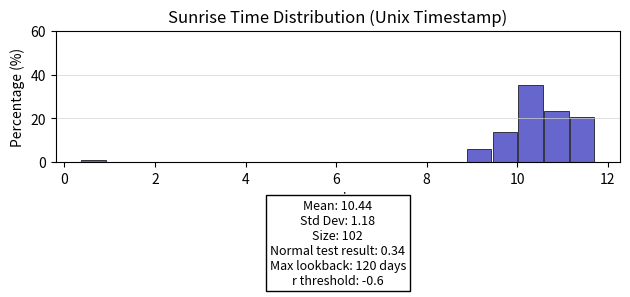

Read against the x-axis, roughly where is the centre of the tallest bar?

10.2